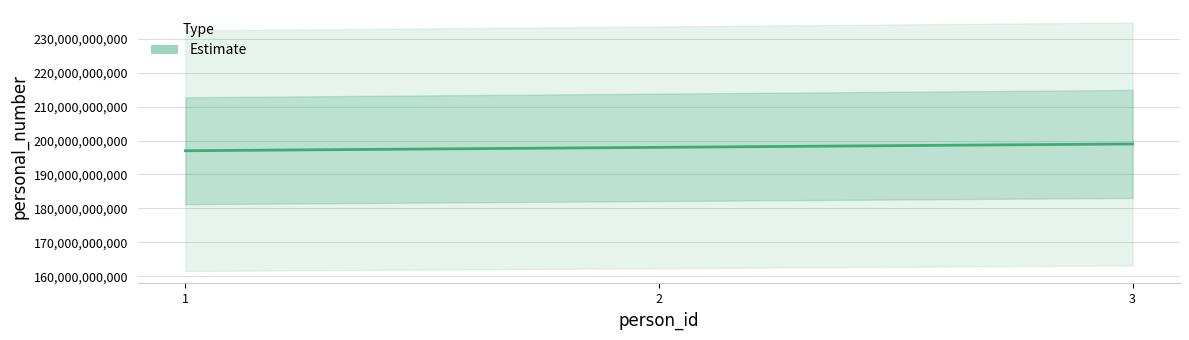

The chart shows a value of 321498766310 at 1. True or false?

False